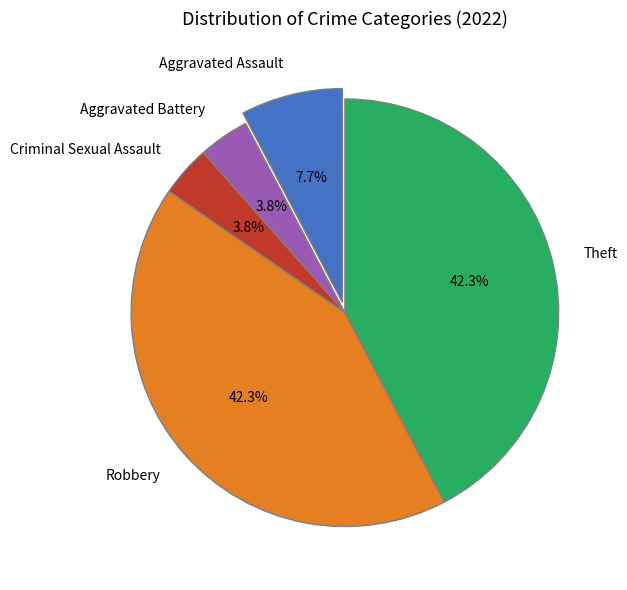

Is there any slice that represents more than half of the pie?

No